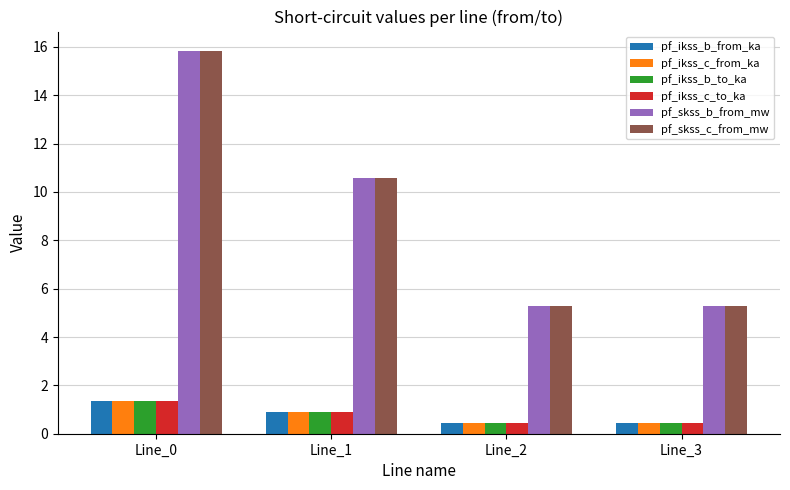

Are the bars grouped side by side (vs. stacked)?

Yes